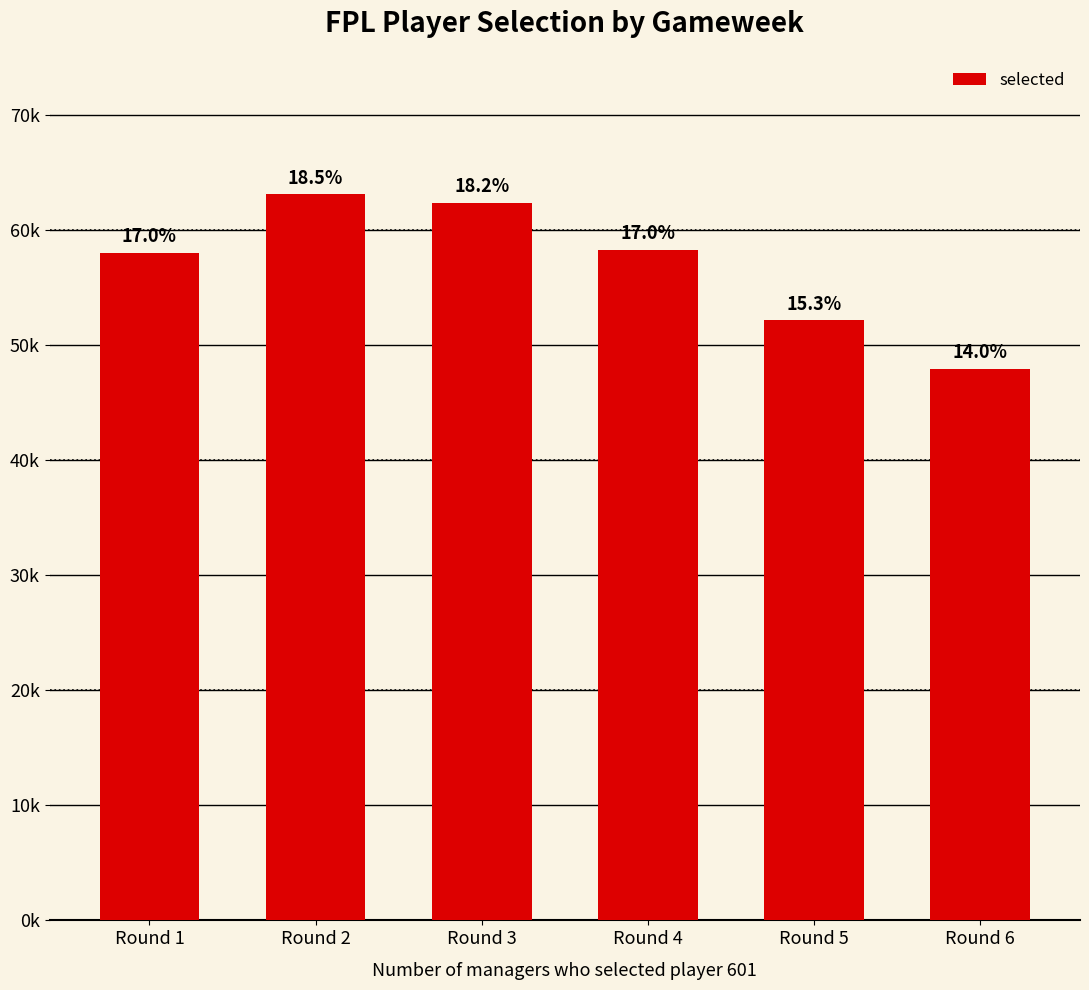

The value at Round 4 is 26540. True or false?

False